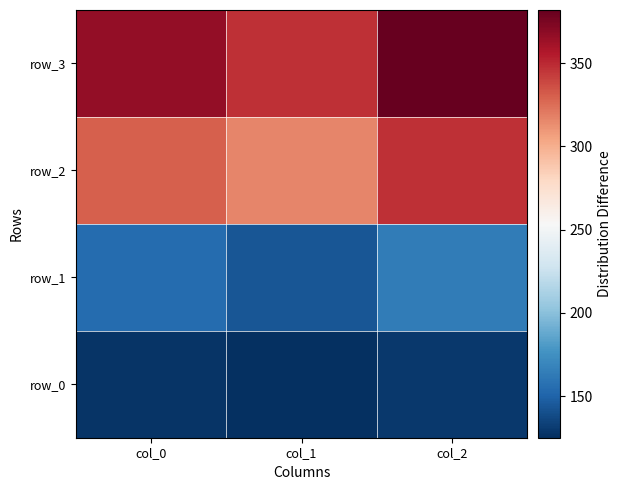

Which category has the lowest value in the row_1 series?

col_1